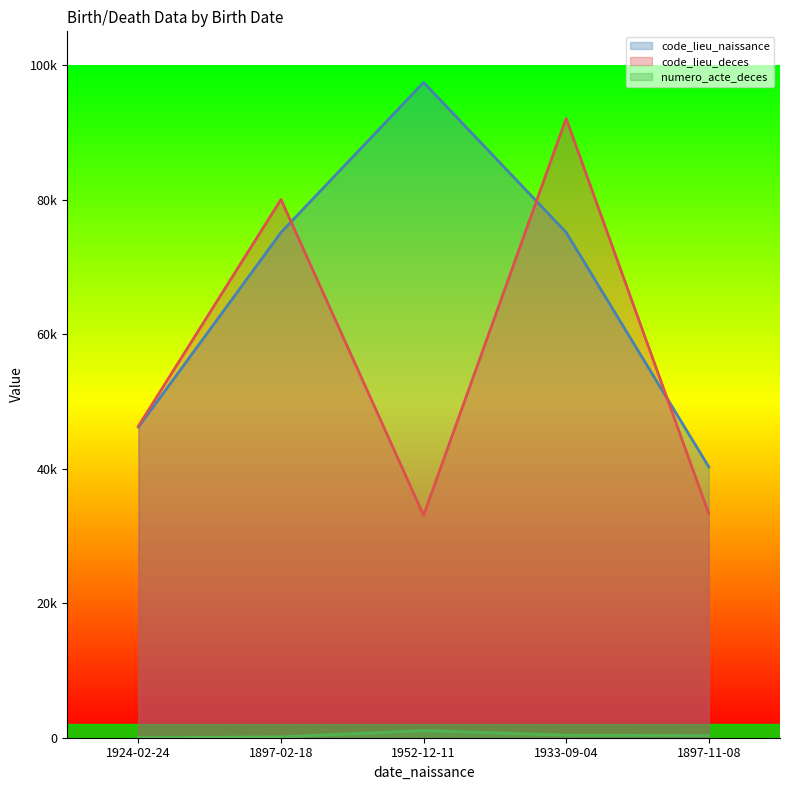

Between 1897-02-18 and 1933-09-04, which series saw the biggest shift?

code_lieu_deces